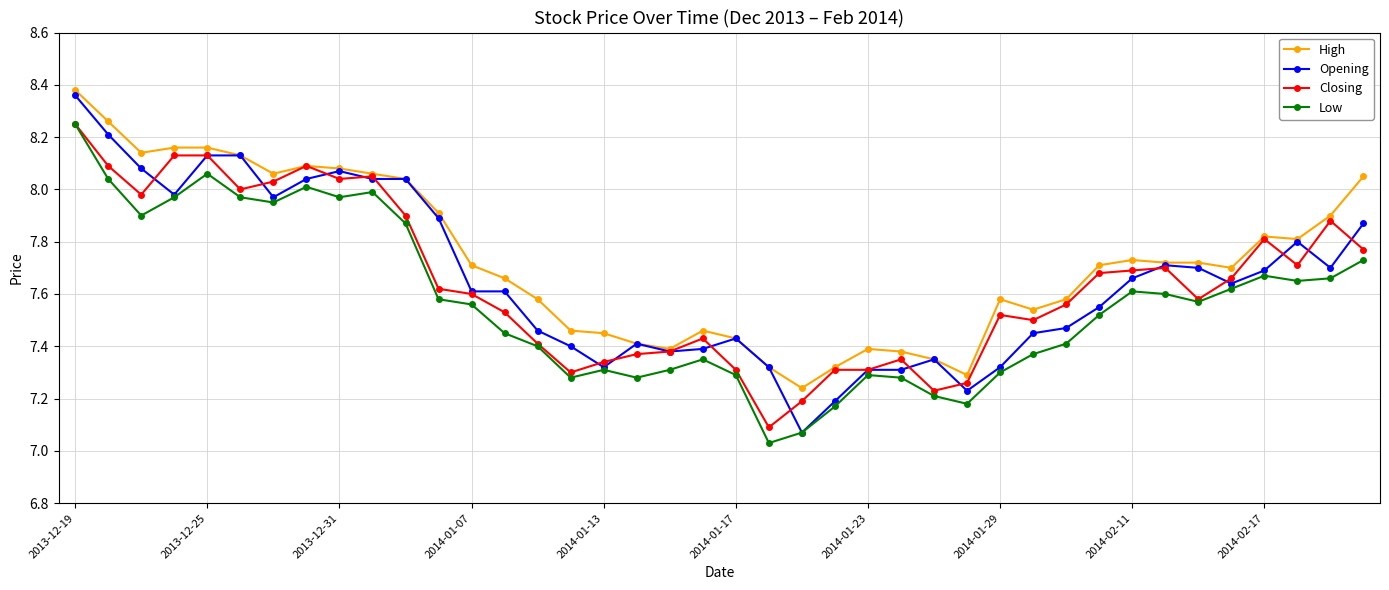

True or false: Low and High cross at least once.

False